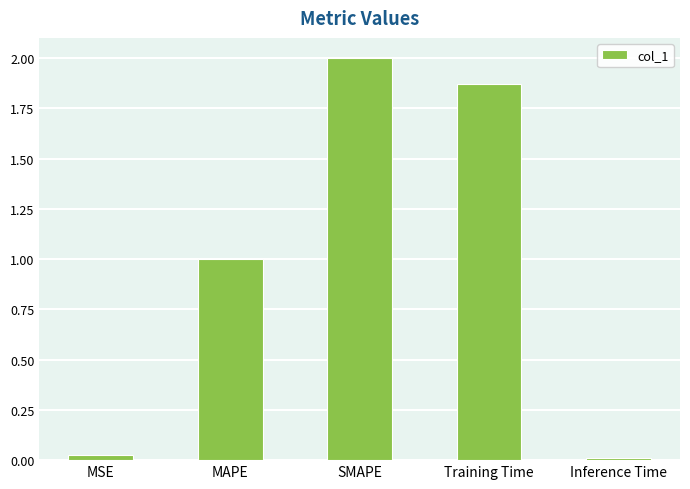

Rank the categories by value from lowest to highest.

Inference Time, MSE, MAPE, Training Time, SMAPE